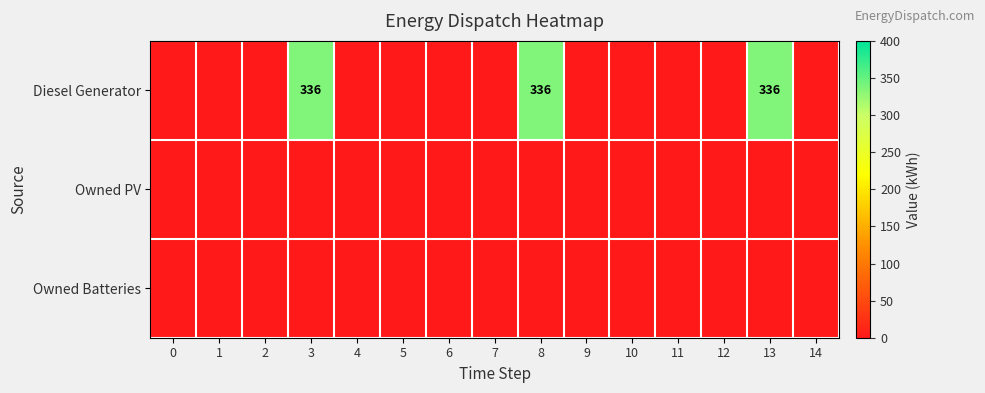

Which has a higher value, 12 or 4?

12